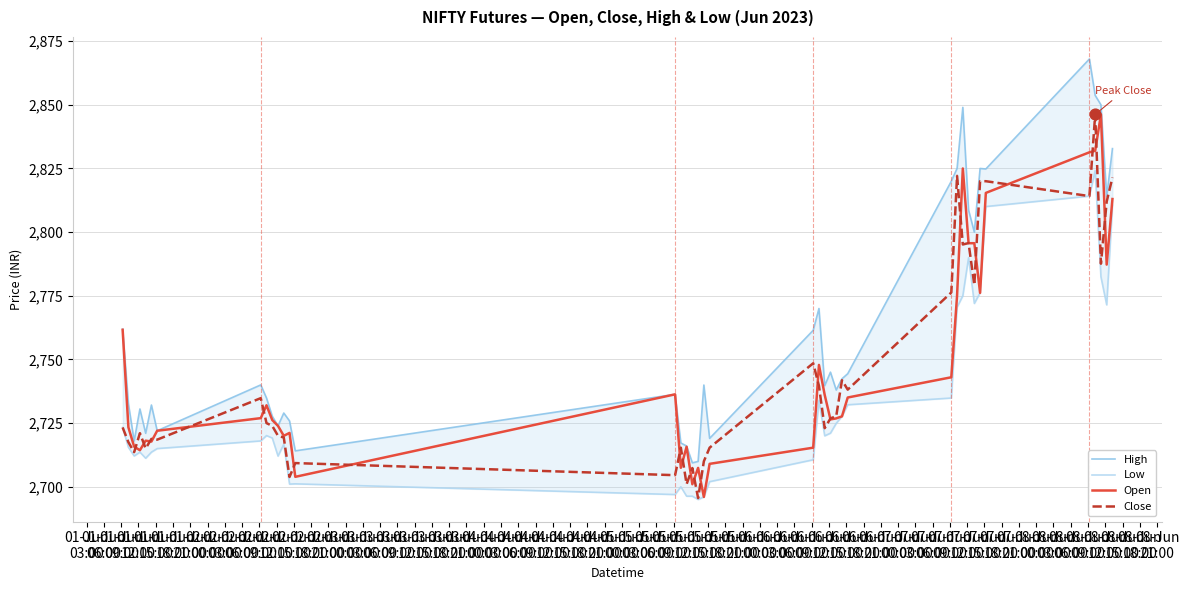

Which series has the largest total across all categories?

High